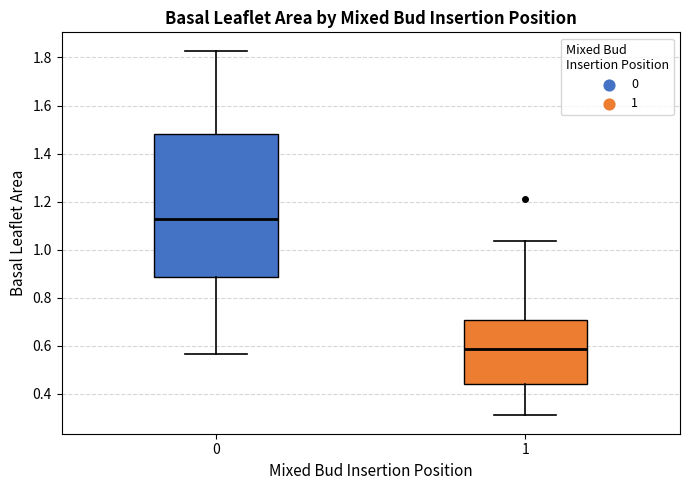

Reading left to right, read every box against the y-axis: the position of its median line, the range the box covers, and the ends of its whiskers. The values are not printed on the chart, so give them approximately, as read against the axis.

0: median 1.12, box 0.88 to 1.48, whiskers 0.56 to 1.82
1: median 0.58, box 0.44 to 0.70, whiskers 0.32 to 1.04